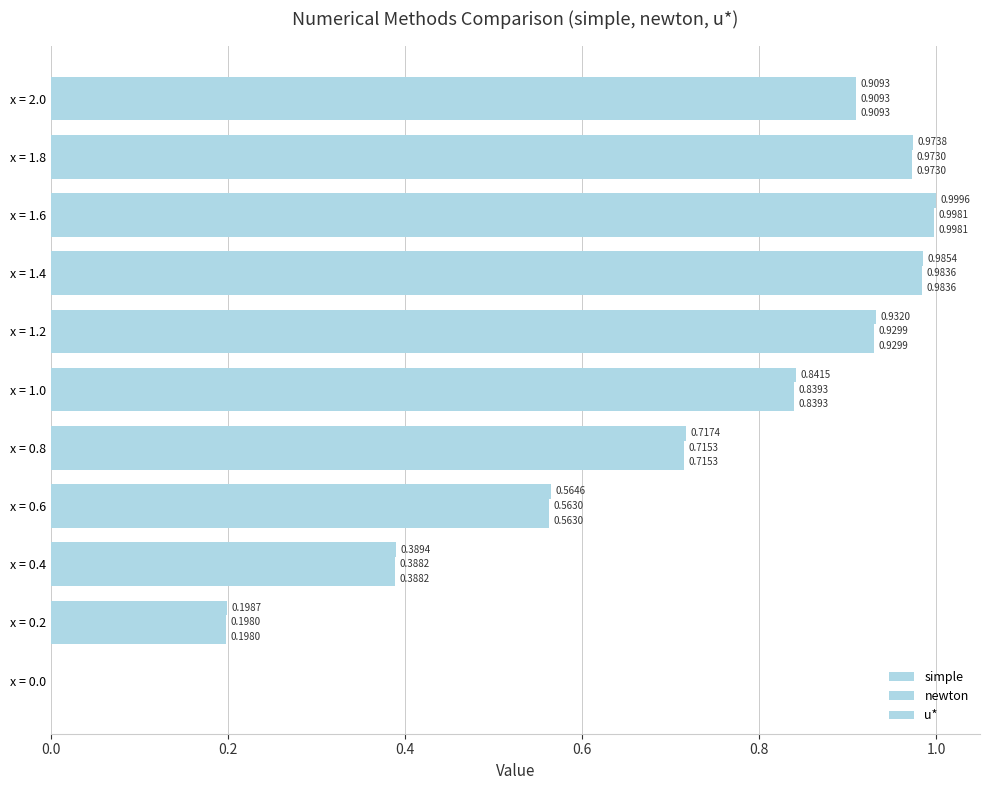

What is the average value of the simple series?

0.7